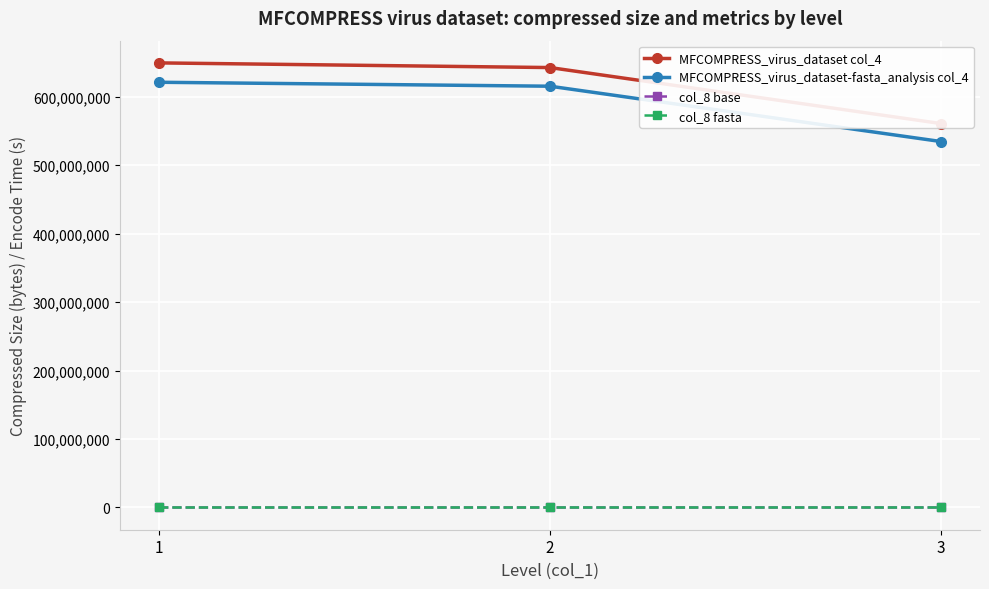

The col_8 base series shows 808.2 at 1. True or false?

True